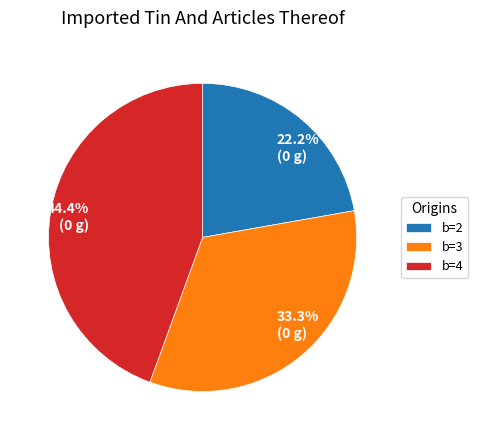

Approximately how many times larger is the value at 22.2% (0 g) compared to 33.3% (0 g)?

0.7